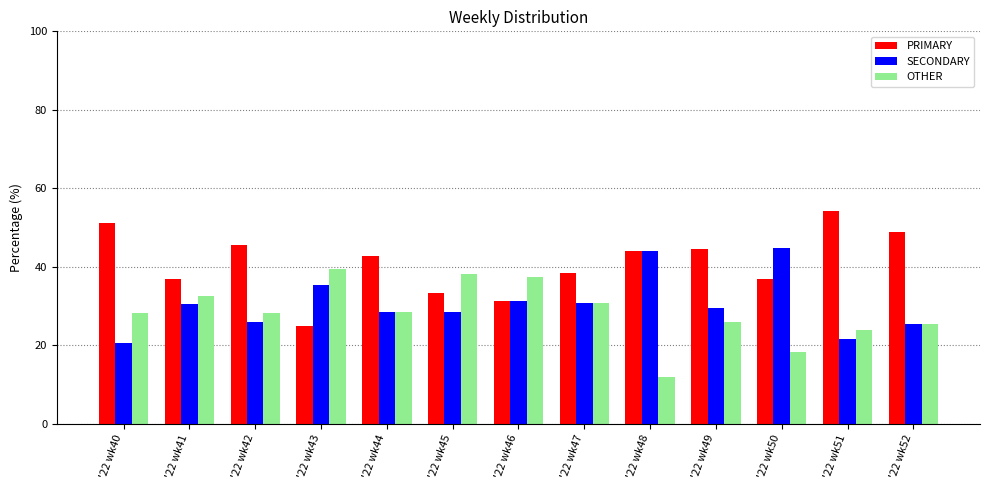

List the series in order of their peak value, lowest first.

OTHER, SECONDARY, PRIMARY